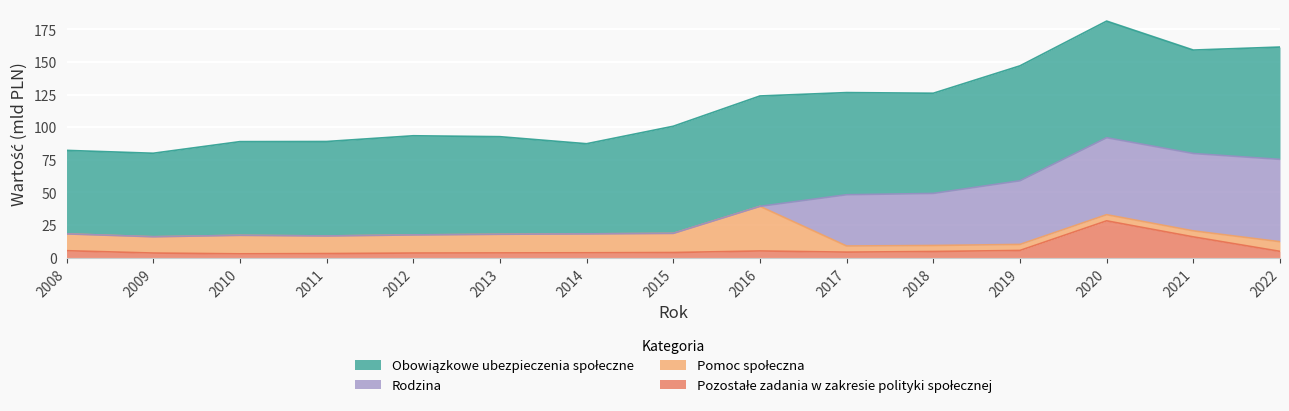

What are all the series names shown in the legend?

Pomoc społeczna, Pozostałe zadania w zakresie polityki społecznej, Obowiązkowe ubezpieczenia społeczne, Rodzina